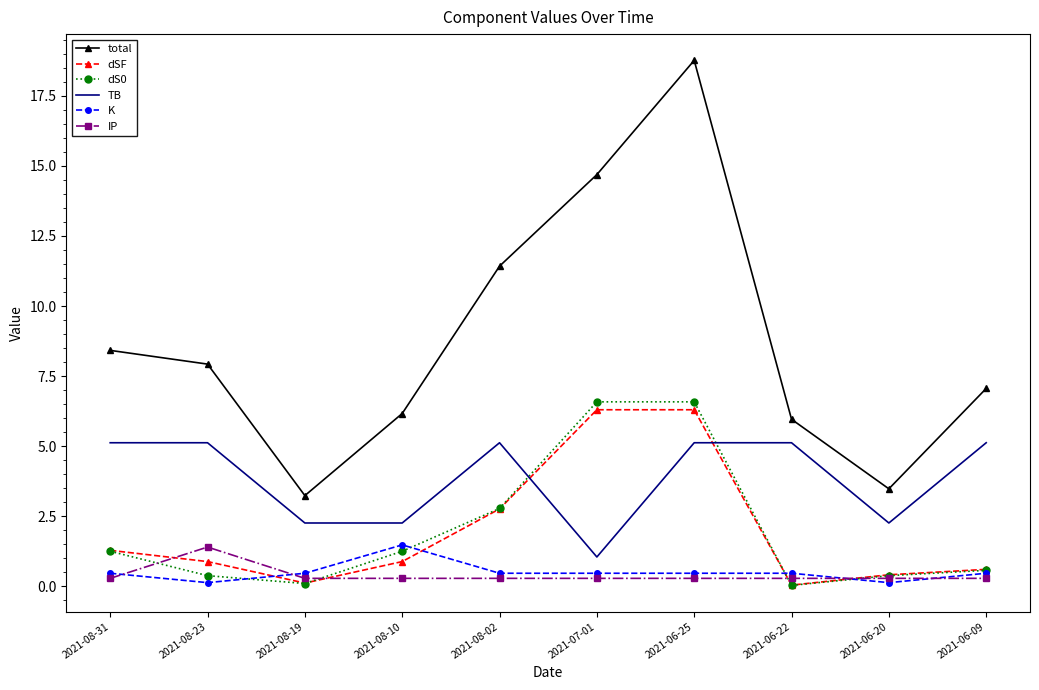

Where is total nearest to the value 11?

2021-08-02